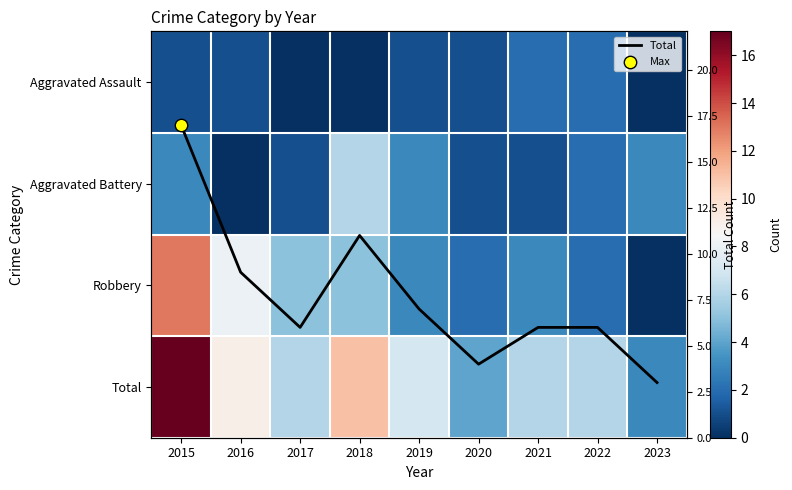

How many data points in Total are above 6?

4